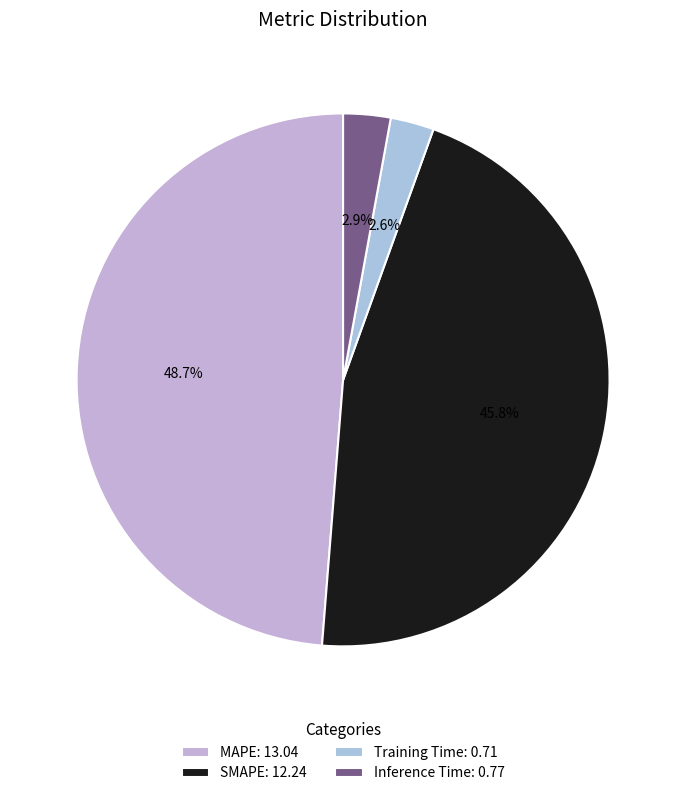

To the nearest percent, what is the difference between the largest and smallest slice percentages?

46%